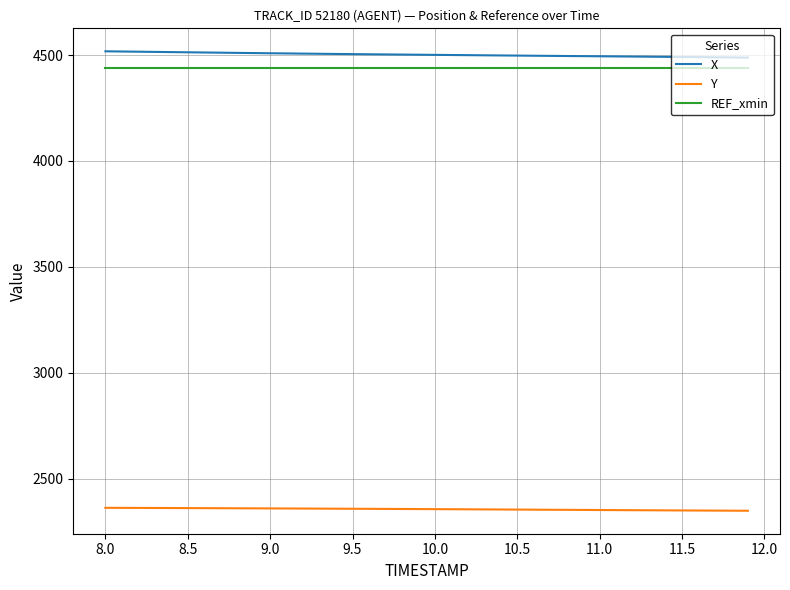

Which series has the widest spread of values?

X